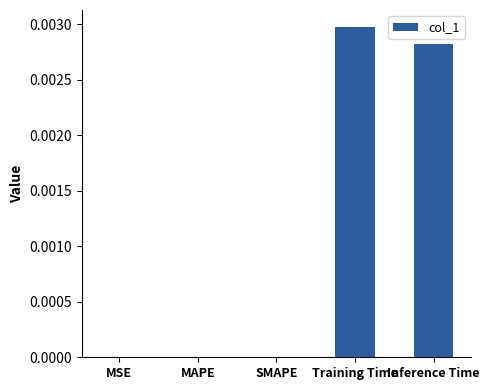

Which label corresponds to the largest value in the chart?

Training Time